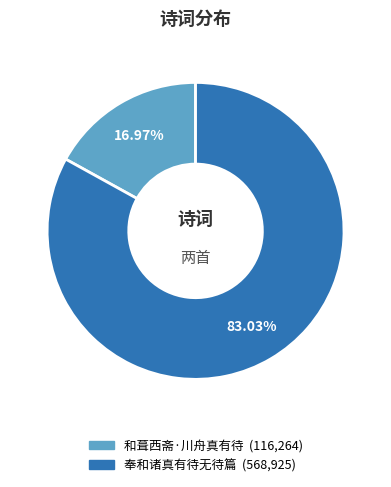

What percentage do 奉和诸真有待无待篇 and 和葺西斋·川舟真有待 together represent?

100.0%